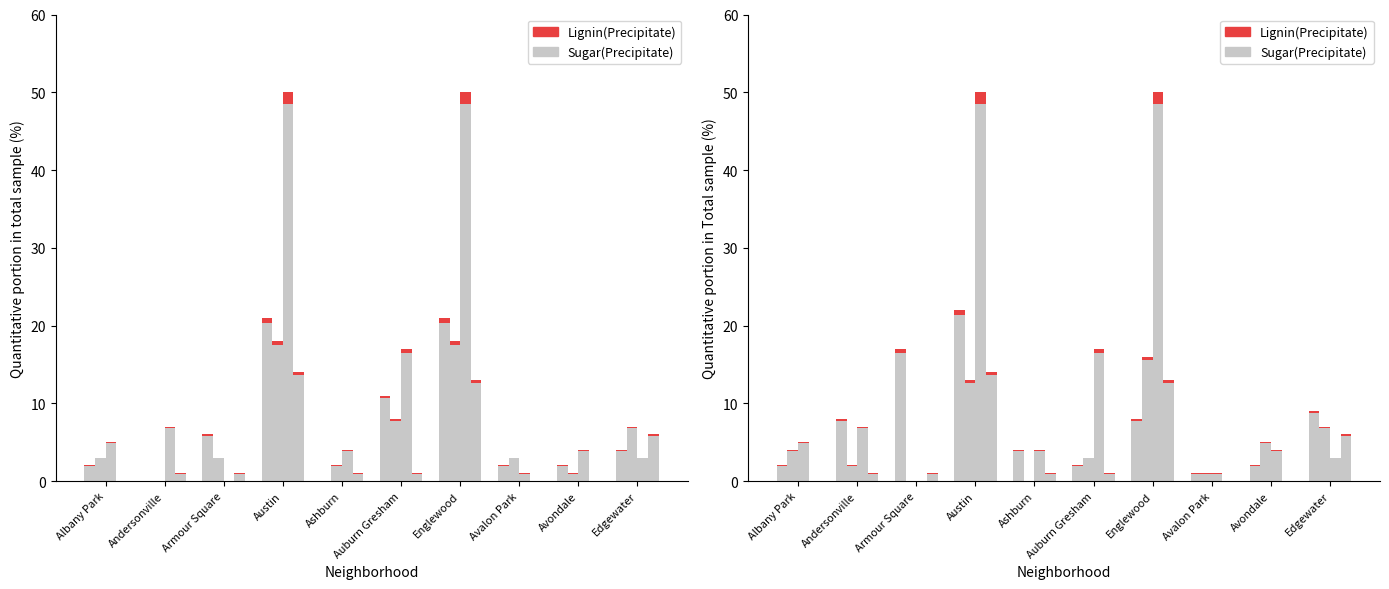

What is the value of the Sugar(Precipitate) bar at the 6th from the left?

1.9